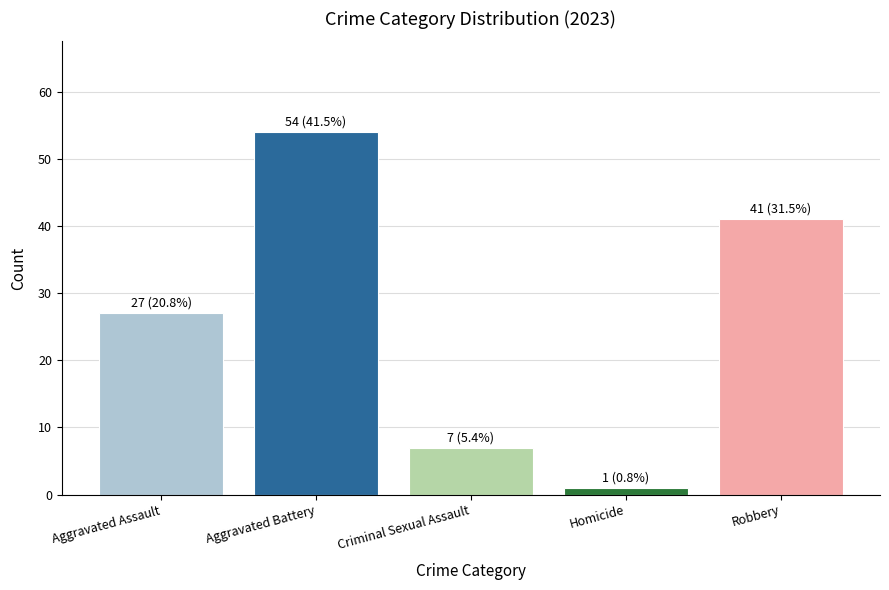

List the labels in order of value, largest first.

Aggravated Battery, Robbery, Aggravated Assault, Criminal Sexual Assault, Homicide